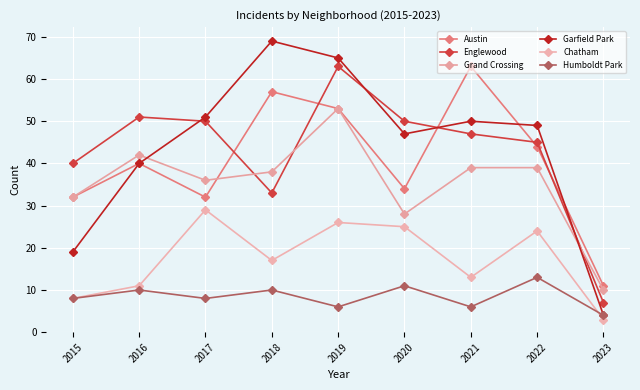

Reading right to left, transcribe all the data shown in this chart.

Austin: 11	44	63	34	53	57	32	40	32
Englewood: 7	45	47	50	63	33	50	51	40
Grand Crossing: 10	39	39	28	53	38	36	42	32
Garfield Park: 4	49	50	47	65	69	51	40	19
Chatham: 3	24	13	25	26	17	29	11	8
Humboldt Park: 4	13	6	11	6	10	8	10	8